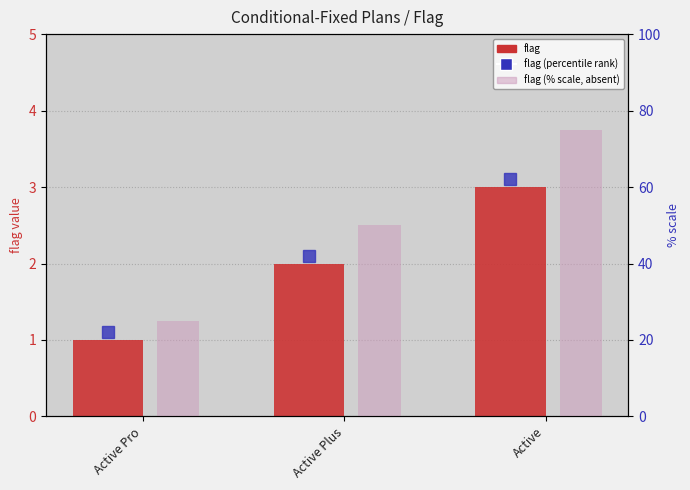

True or false: flag has a value of 3 at Active Plus.

False